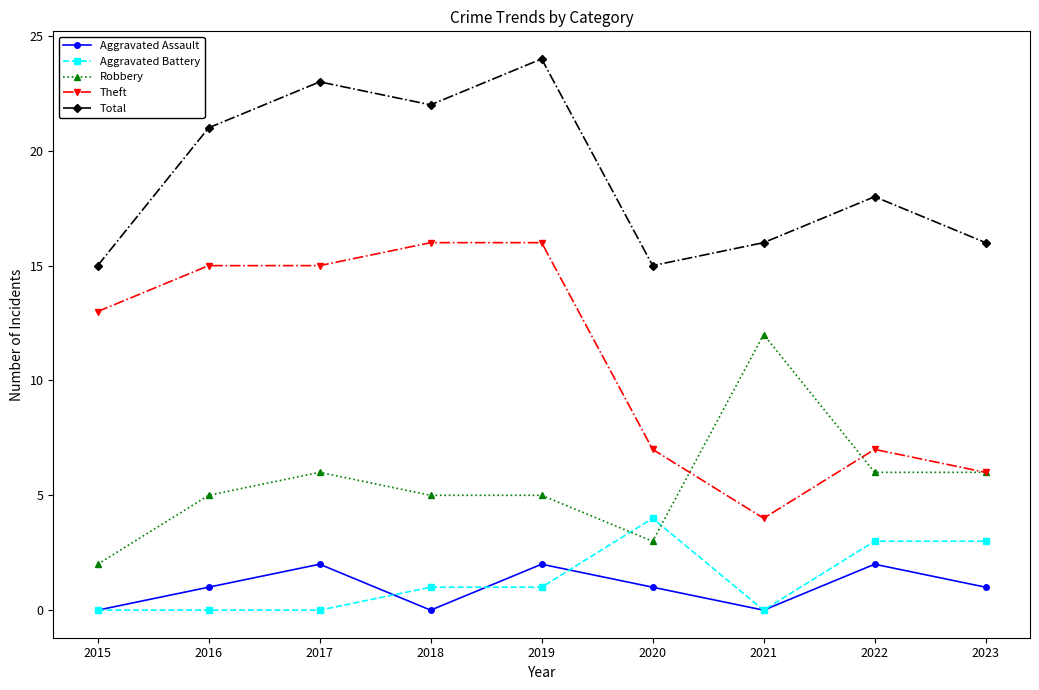

Count the number of categories in the chart.

9